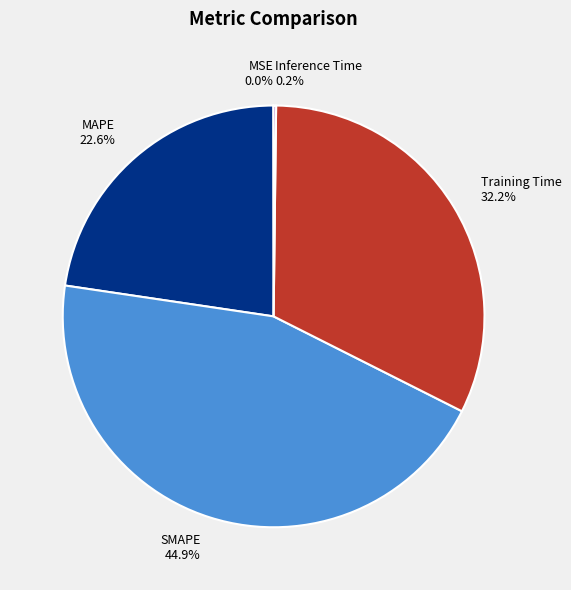

Is there any slice that represents more than half of the pie?

No